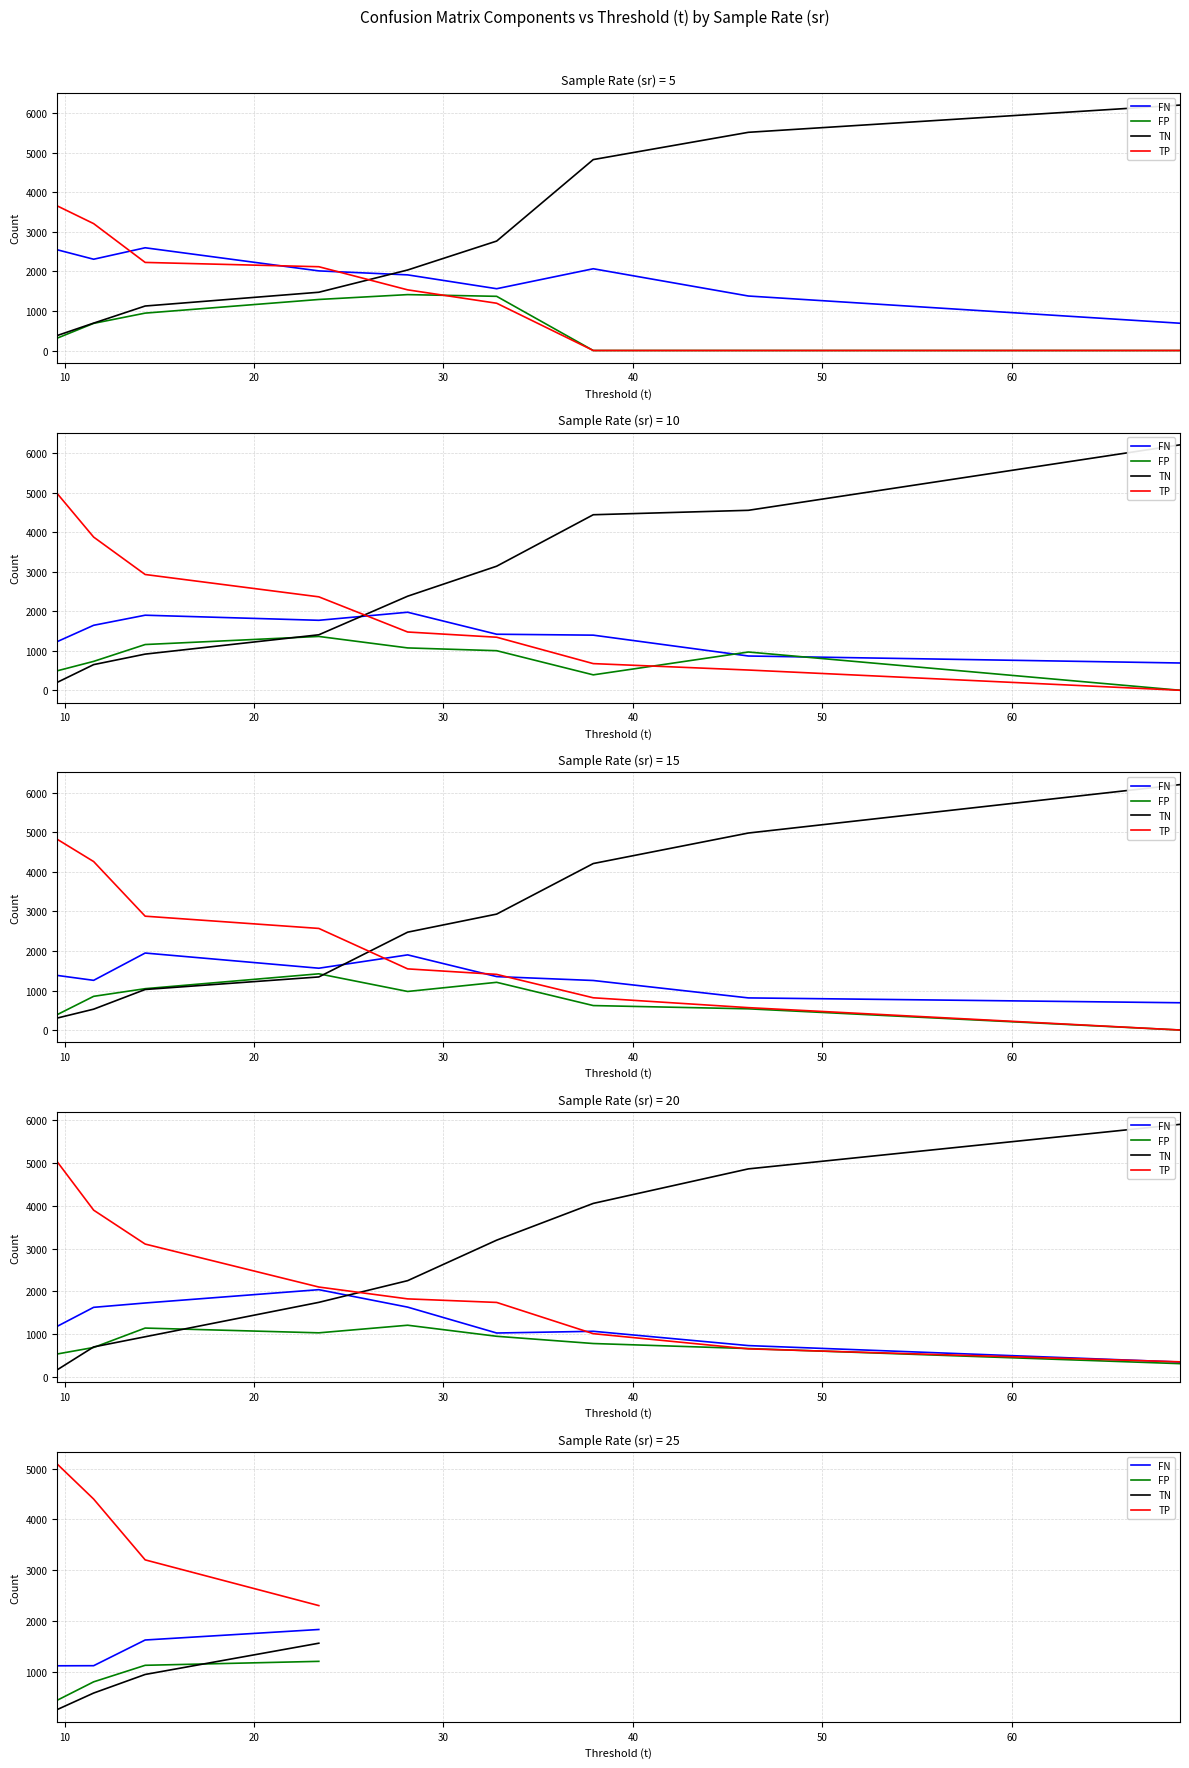

What is the spread (max minus min) of values at 10?

3823.0